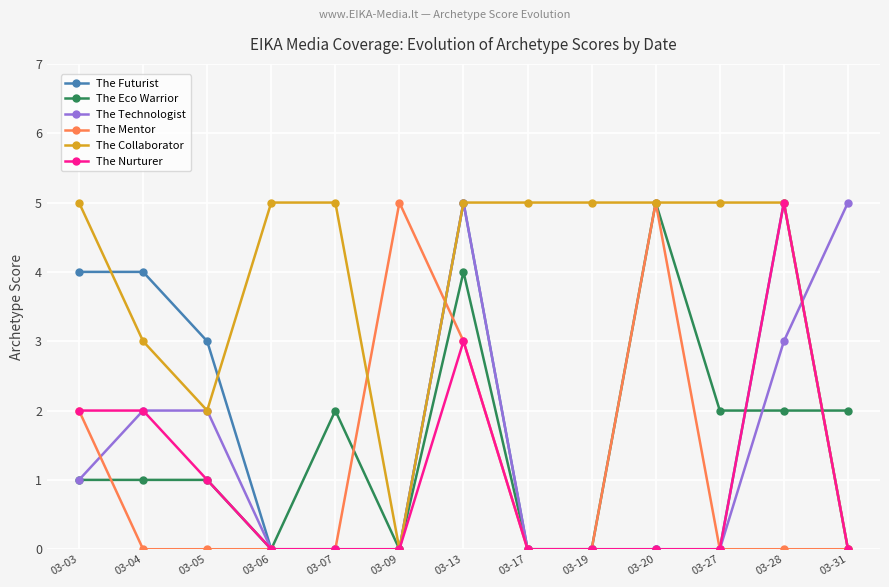

What is the value of the The Eco Warrior point at the 11th from the left?

2